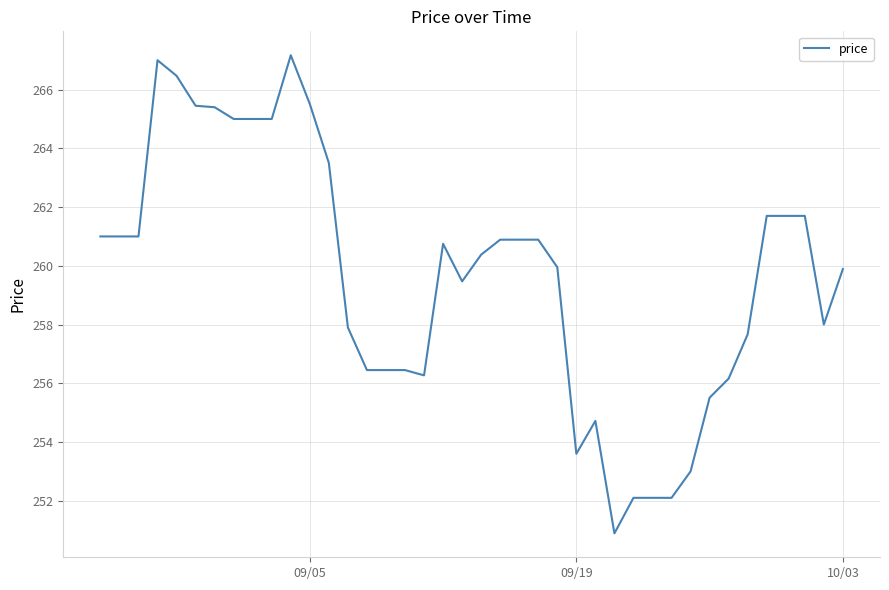

What is the greatest value displayed?

267.2